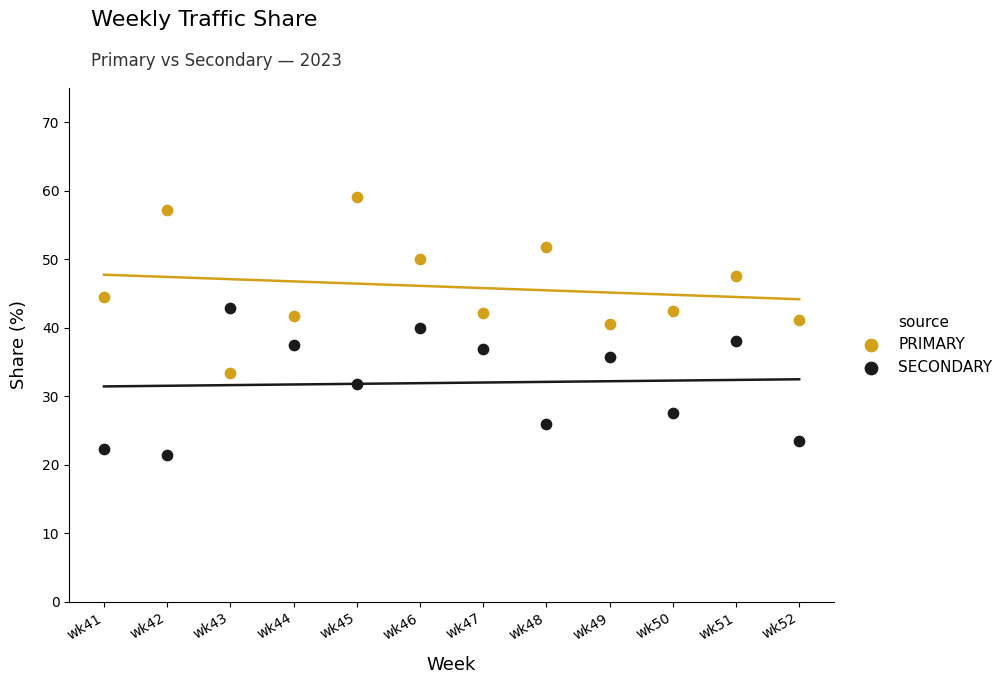

Which series reaches the minimum Y coordinate?

SECONDARY